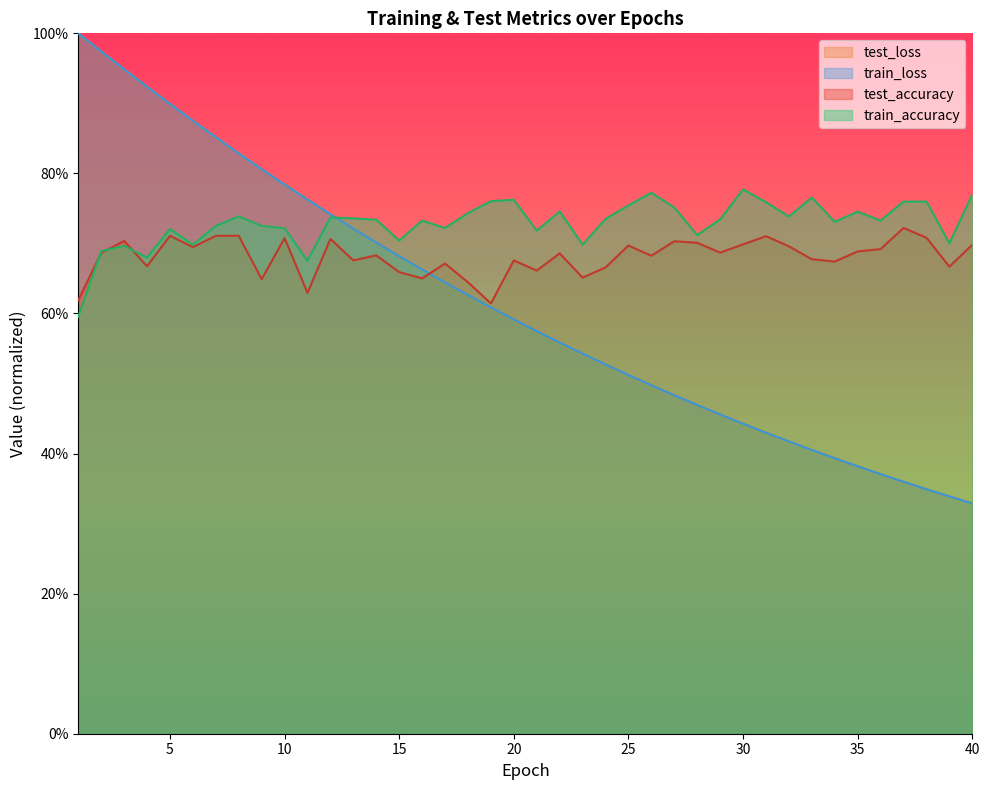

Which series ends up on top after the final intersection of test_accuracy and train_loss?

test_accuracy